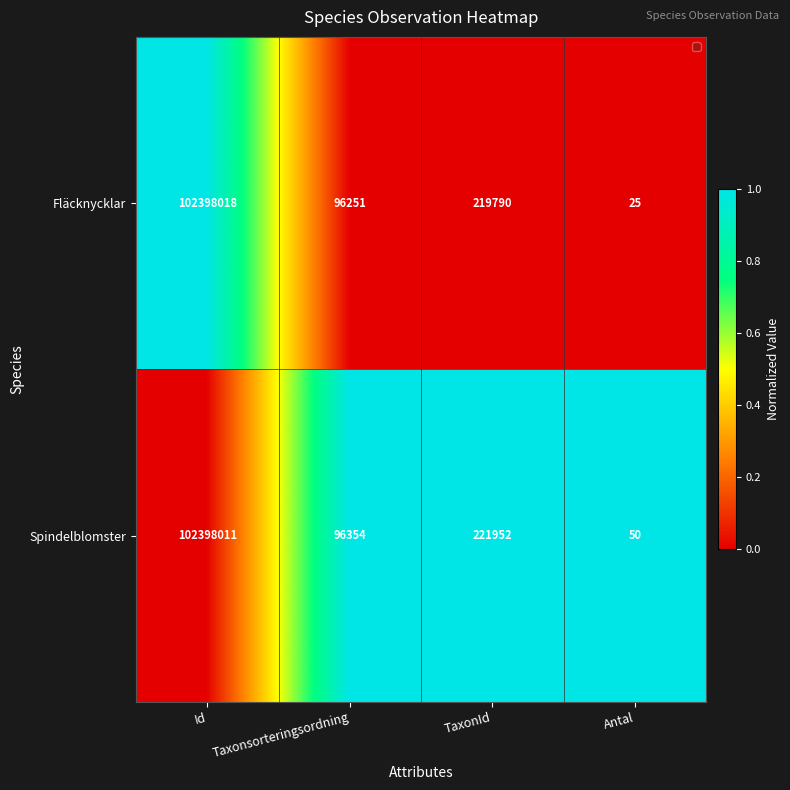

What is the greatest value displayed?

1